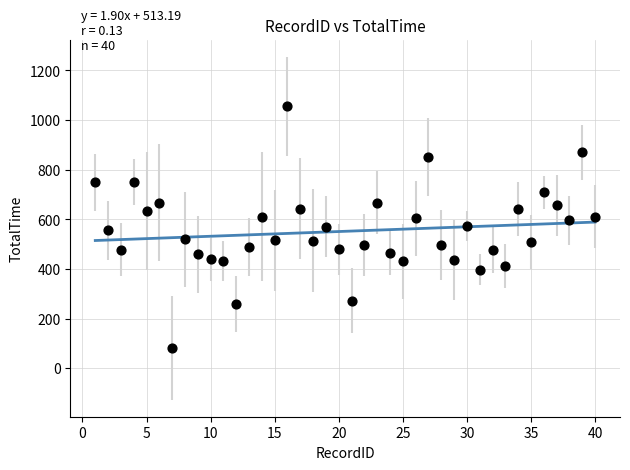

What is the range of Y values (max minus min)?

972.2